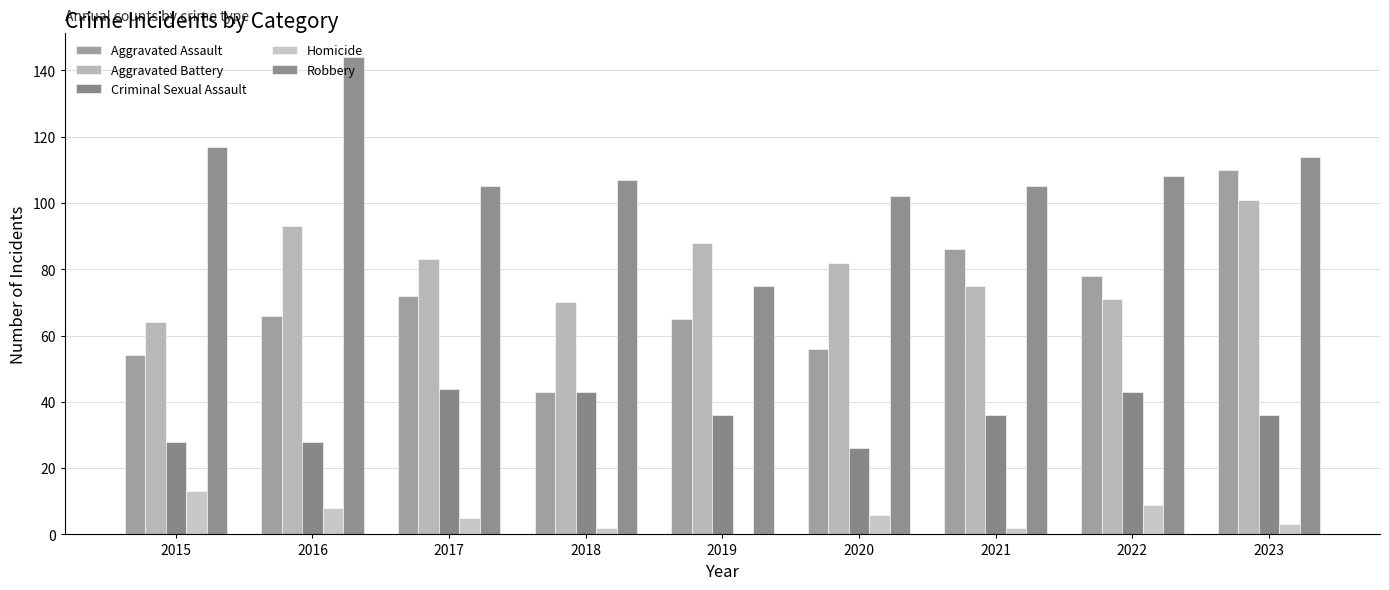

What is the difference between the Homicide values at 2020 and 2017?

1